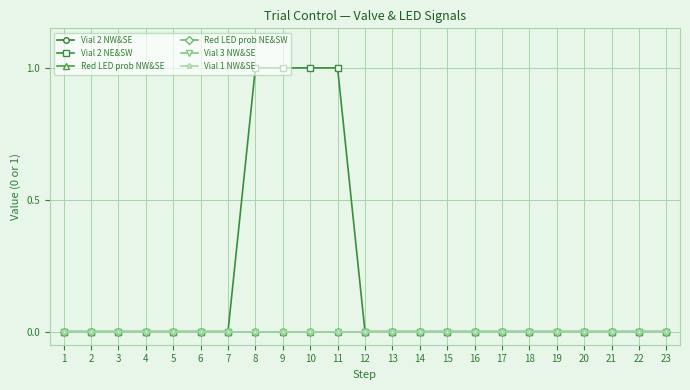

At which category is the sum across all series the highest?

8